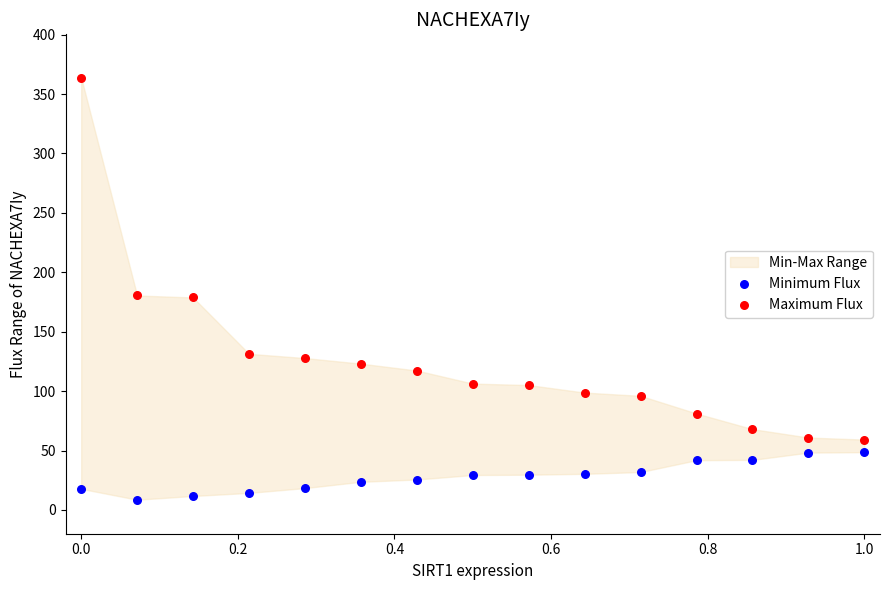

What is the X range (max minus min) for the scatter plot?

1.0